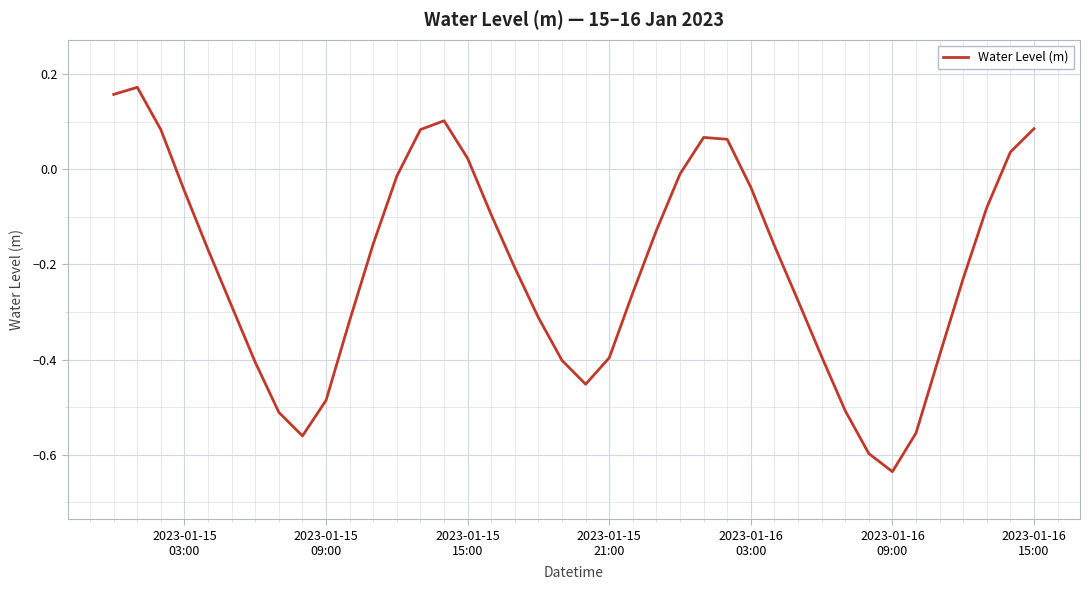

What is the difference between the maximum and minimum values?

0.8